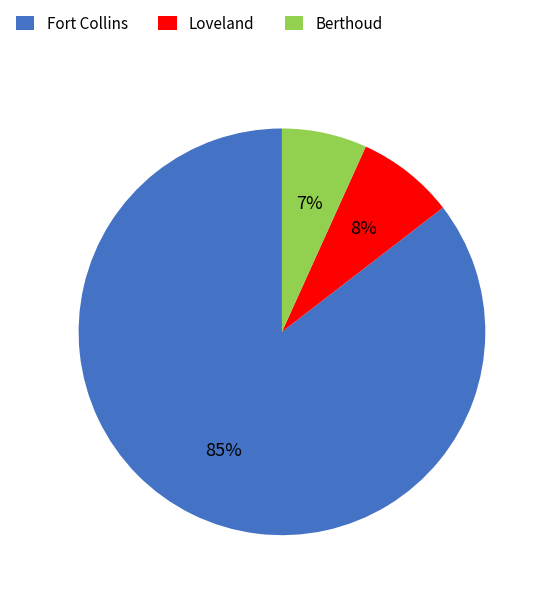

Between Loveland and Berthoud, which is larger?

Loveland